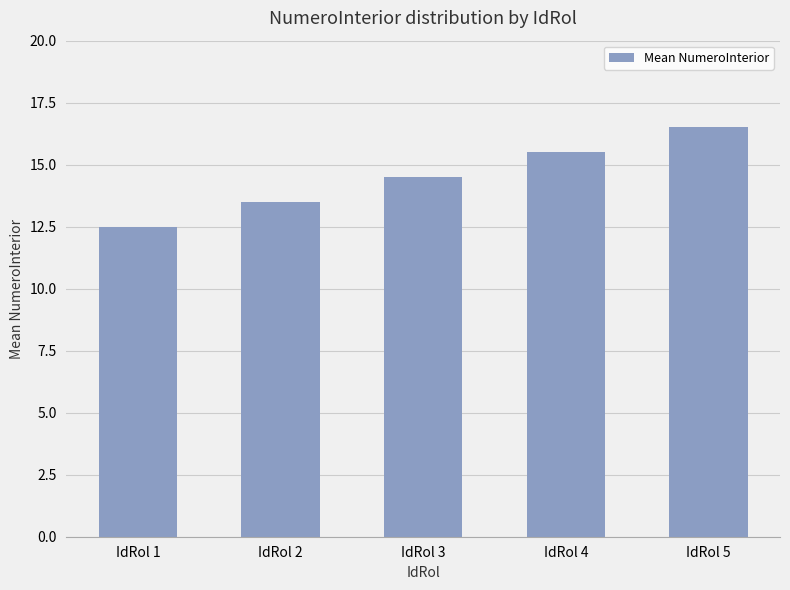

Which has a higher value, IdRol 2 or IdRol 4?

IdRol 4